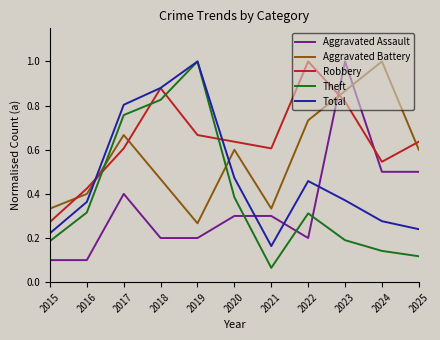

Where is the first local maximum for Robbery?

2018